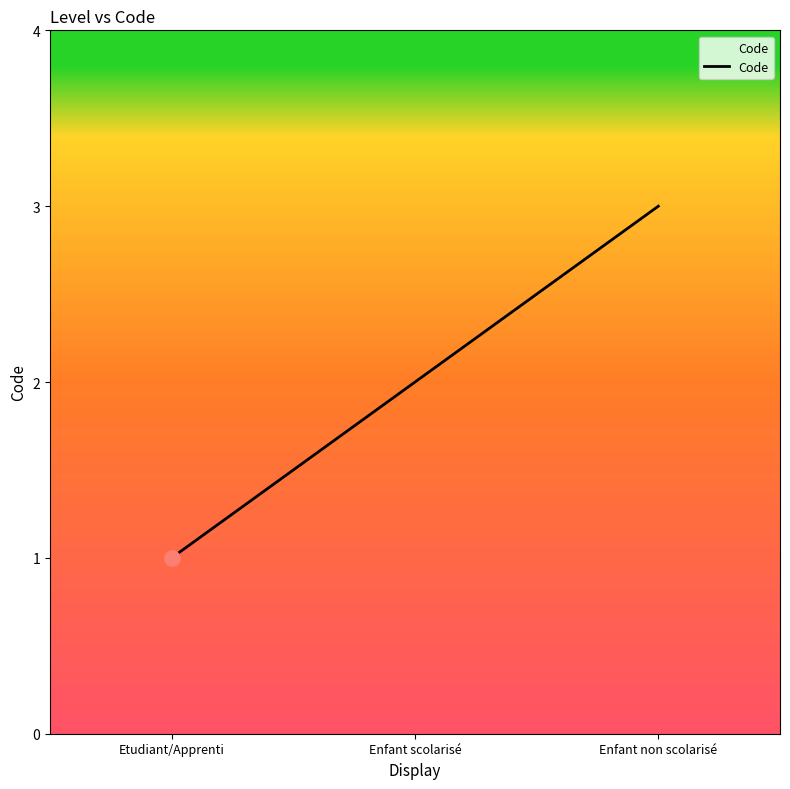

What is the change in value from Enfant scolarisé to Enfant non scolarisé?

+1